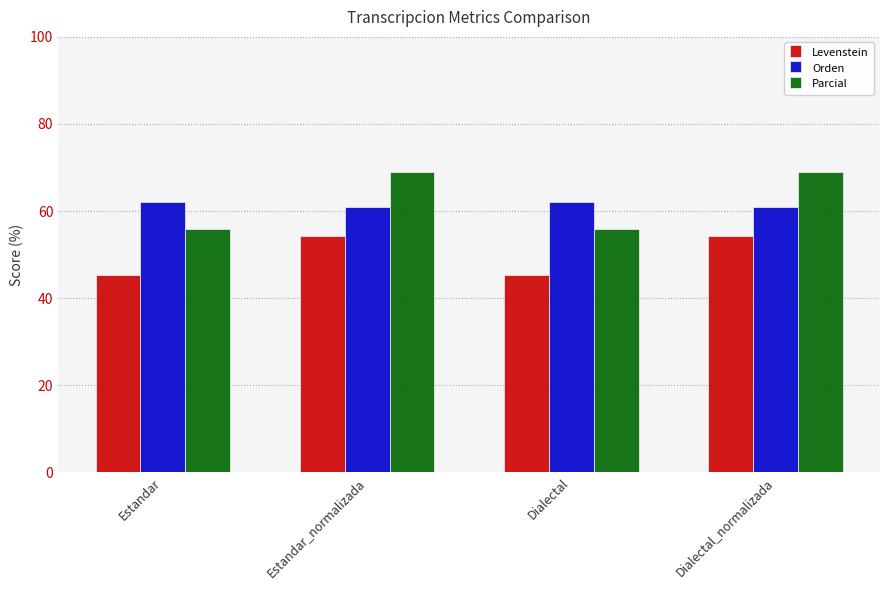

What is the maximum value for Parcial?

69.0